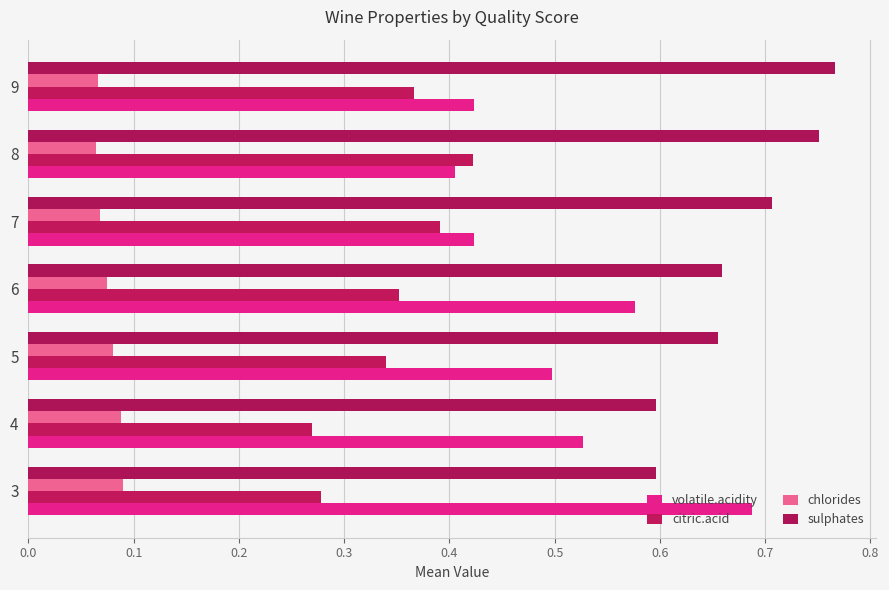

What is the maximum value for citric.acid?

0.4